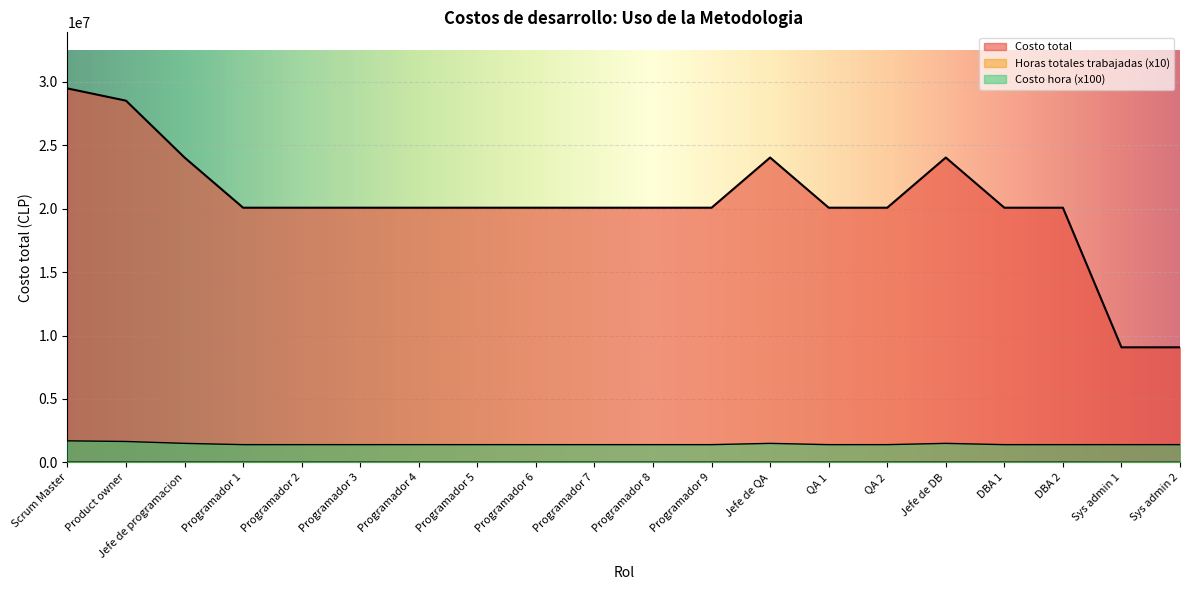

Reading left to right, transcribe all the data shown in this chart.

Costo total: Scrum Master=29478000	Product owner=28512000	Jefe de programacion=24030000	Programador 1=20076000	Programador 2=20076000	Programador 3=20076000	Programador 4=20076000	Programador 5=20076000	Programador 6=20076000	Programador 7=20076000	Programador 8=20076000	Programador 9=20076000	Jefe de QA=24030000	QA 1=20076000	QA 2=20076000	Jefe de DB=24030000	DBA 1=20076000	DBA 2=20076000	Sys admin 1=9072000	Sys admin 2=9072000
Horas totales trabajadas: Scrum Master=17340	Product owner=17280	Jefe de programacion=16020	Programador 1=14340	Programador 2=14340	Programador 3=14340	Programador 4=14340	Programador 5=14340	Programador 6=14340	Programador 7=14340	Programador 8=14340	Programador 9=14340	Jefe de QA=16020	QA 1=14340	QA 2=14340	Jefe de DB=16020	DBA 1=14340	DBA 2=14340	Sys admin 1=6480	Sys admin 2=6480
Costo hora: Scrum Master=1700000	Product owner=1650000	Jefe de programacion=1500000	Programador 1=1400000	Programador 2=1400000	Programador 3=1400000	Programador 4=1400000	Programador 5=1400000	Programador 6=1400000	Programador 7=1400000	Programador 8=1400000	Programador 9=1400000	Jefe de QA=1500000	QA 1=1400000	QA 2=1400000	Jefe de DB=1500000	DBA 1=1400000	DBA 2=1400000	Sys admin 1=1400000	Sys admin 2=1400000